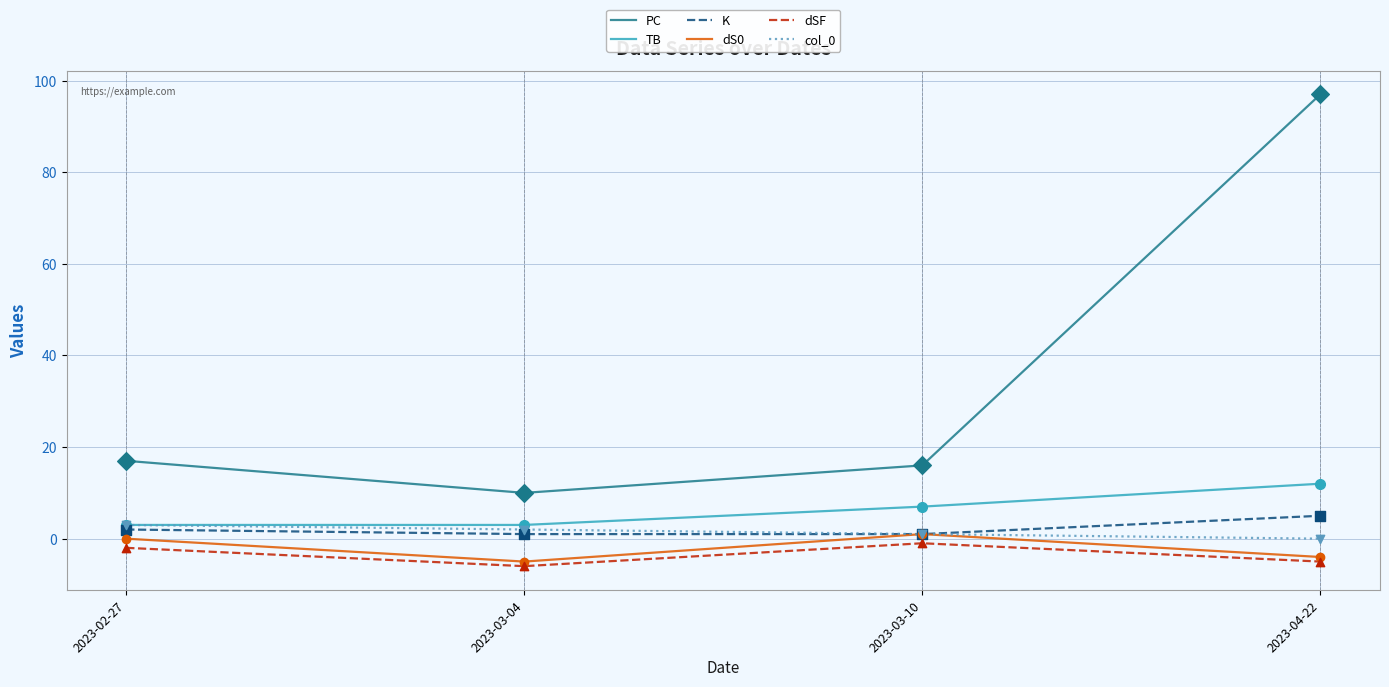

Which series has the largest range (max minus min)?

PC